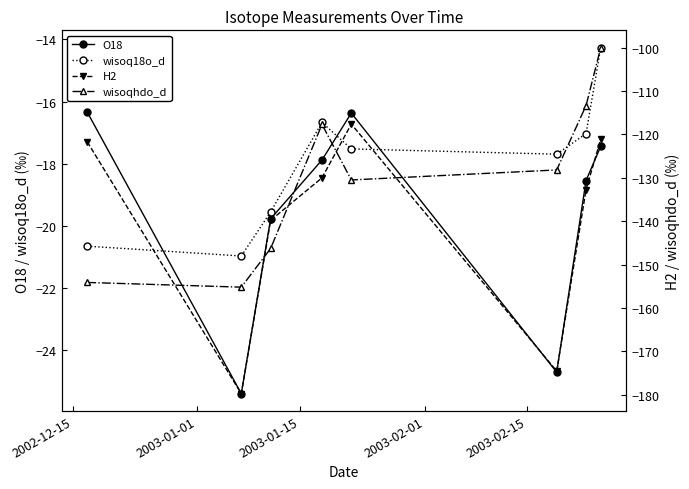

After their last crossing, which series has the higher values: wisoq18o_d or O18?

wisoq18o_d